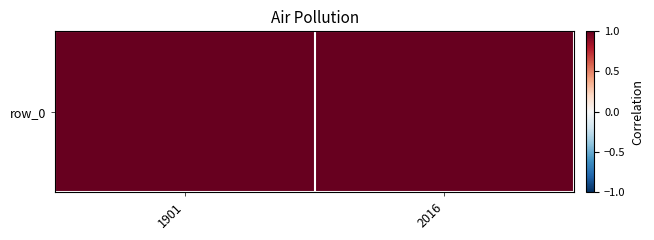

Approximately how many times larger is the value at 1901 compared to 2016?

2.1